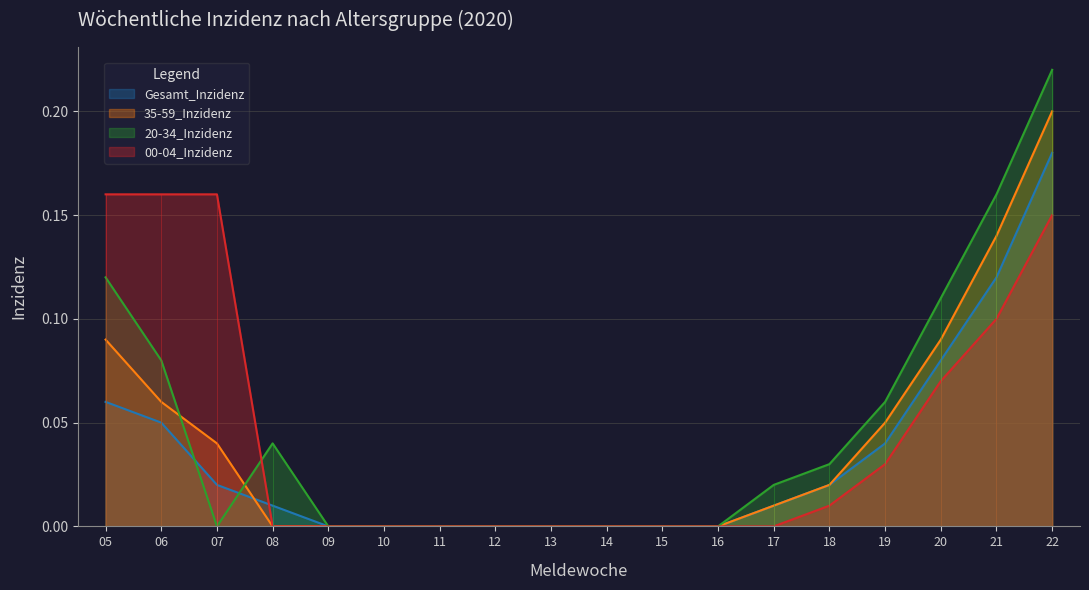

Which series changed the most between 07 and 15?

00-04_Inzidenz